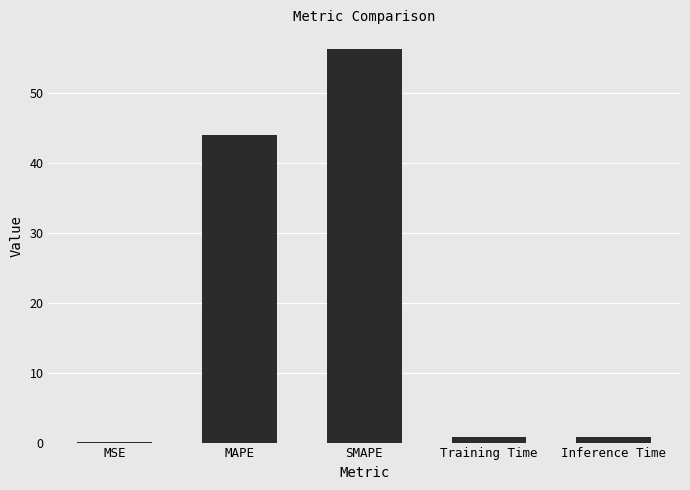

What value does the data have at MAPE?

43.9